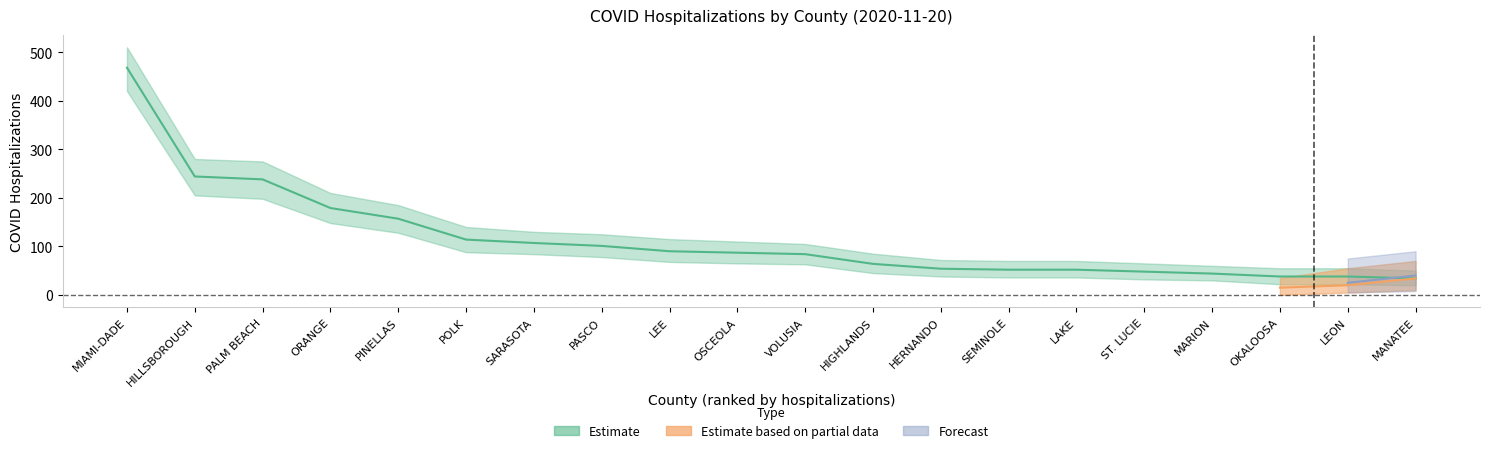

What is the label of the 2nd point from the right?

LEON